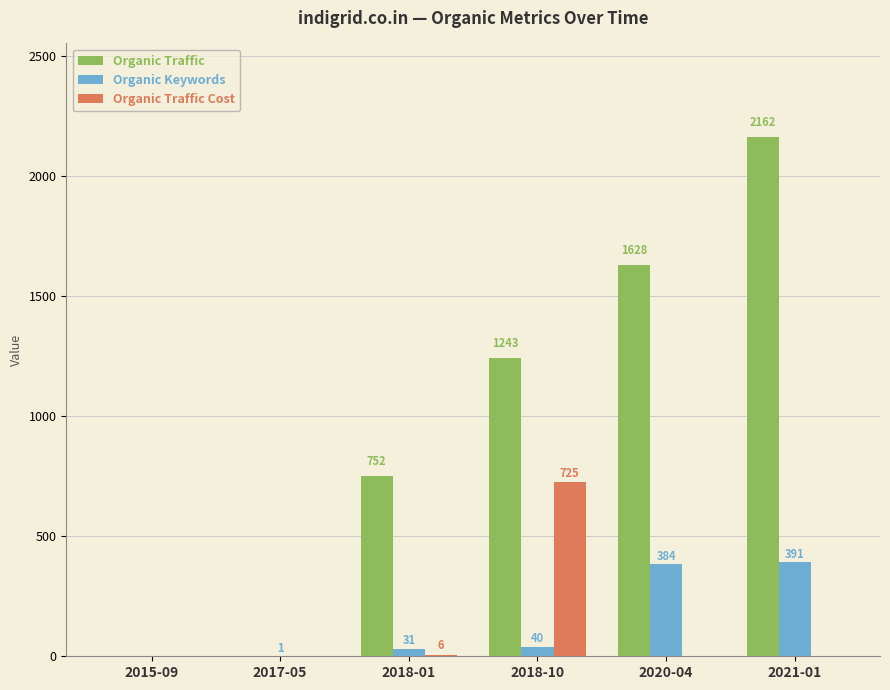

The Organic Keywords series shows 646 at 2020-04. True or false?

False